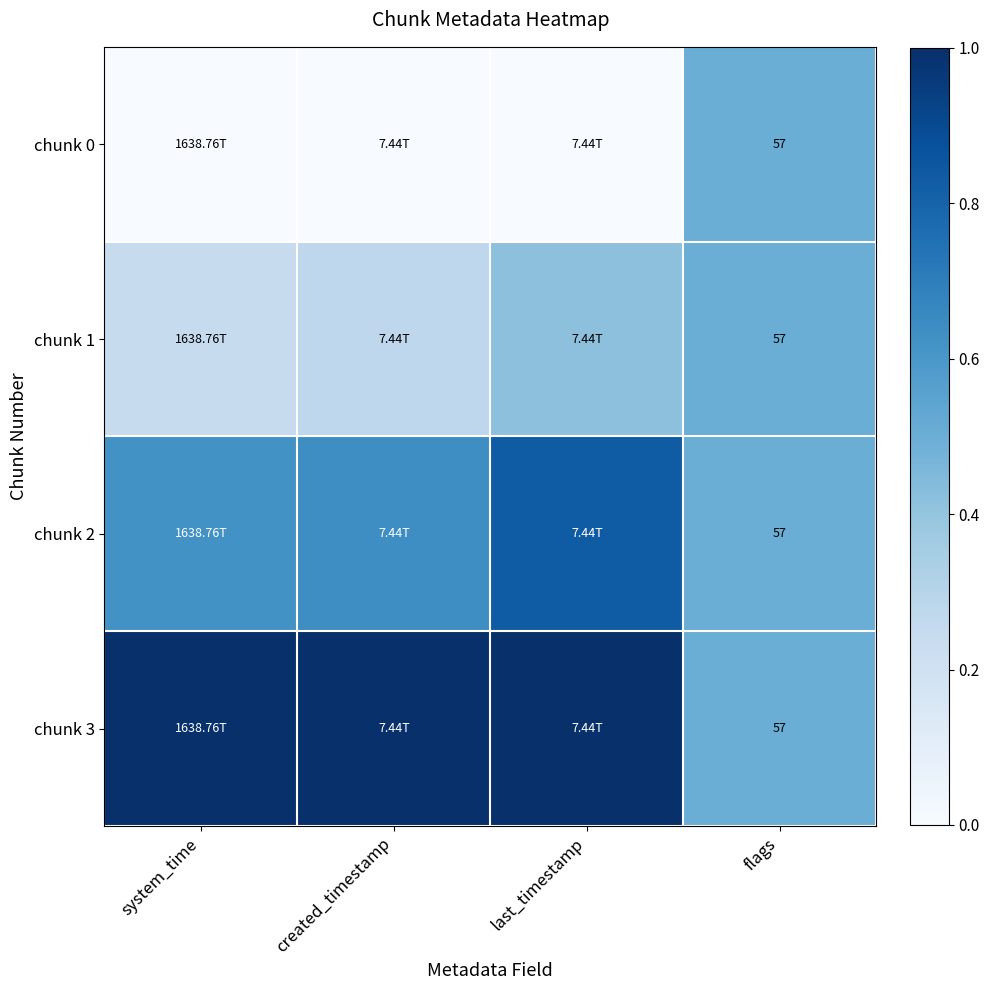

At which label is chunk 3 closest to 0?

flags